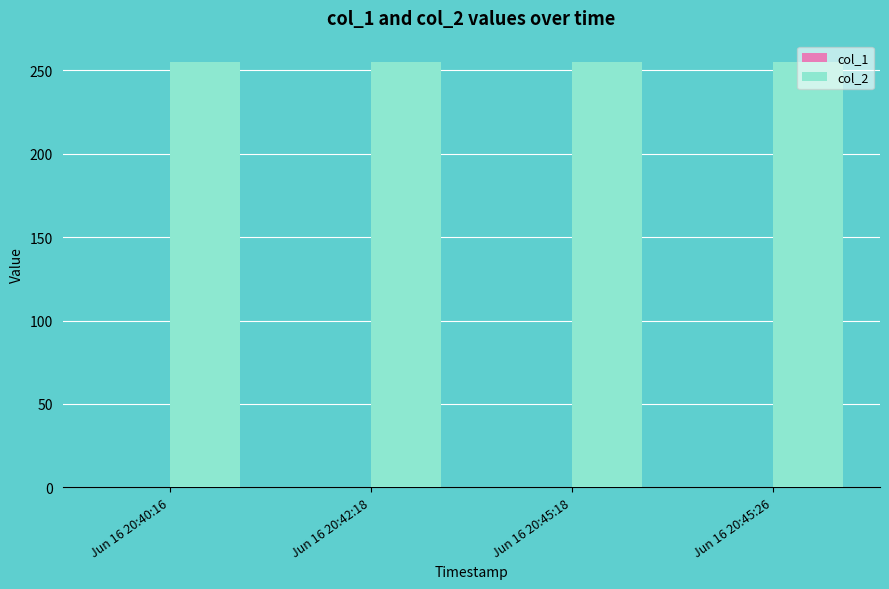

What is the spread (max minus min) of values at Jun 16 20:42:18?

255